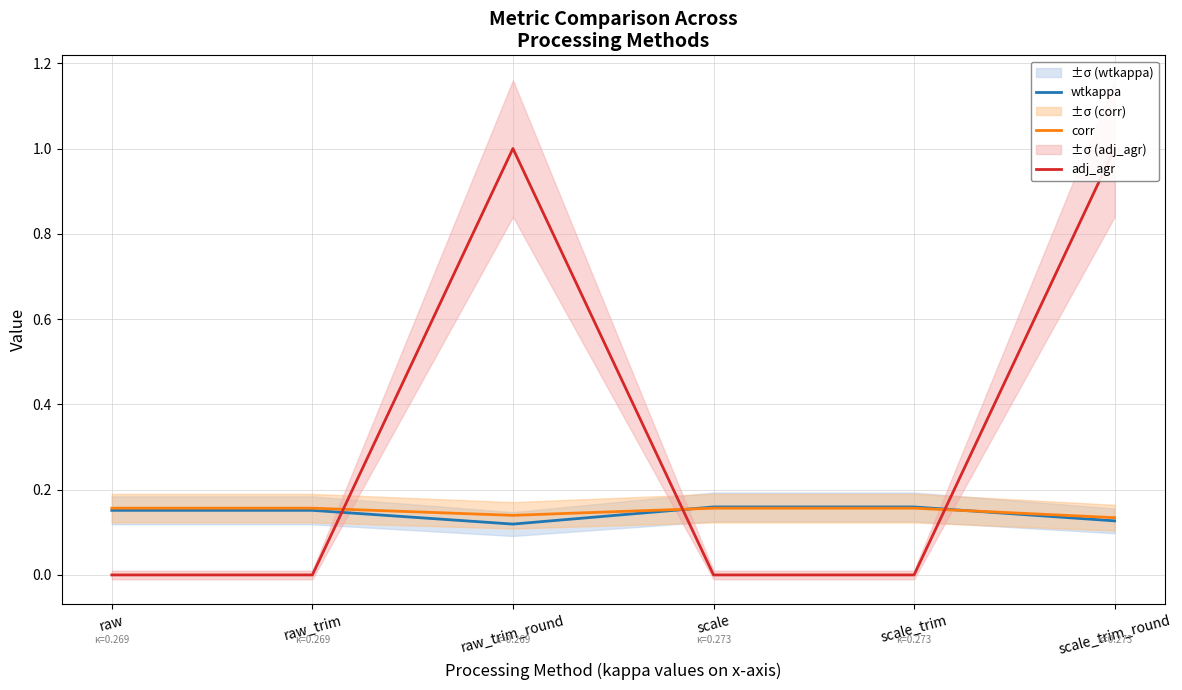

Reading left to right, transcribe all the data shown in this chart.

wtkappa: raw=0.2	raw_trim=0.2	raw_trim_round=0.1	scale=0.2	scale_trim=0.2	scale_trim_round=0.1
corr: raw=0.2	raw_trim=0.2	raw_trim_round=0.1	scale=0.2	scale_trim=0.2	scale_trim_round=0.1
adj_agr: raw=0.0	raw_trim=0.0	raw_trim_round=1.0	scale=0.0	scale_trim=0.0	scale_trim_round=1.0